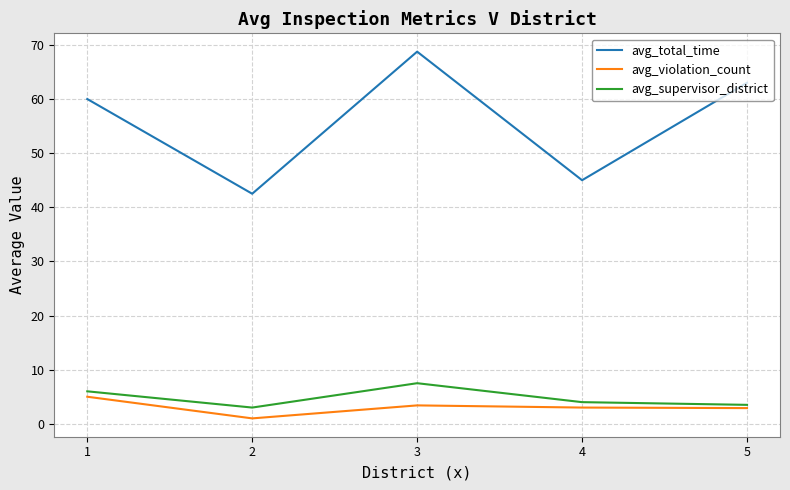

The avg_total_time series shows 63.0 at 5. True or false?

True